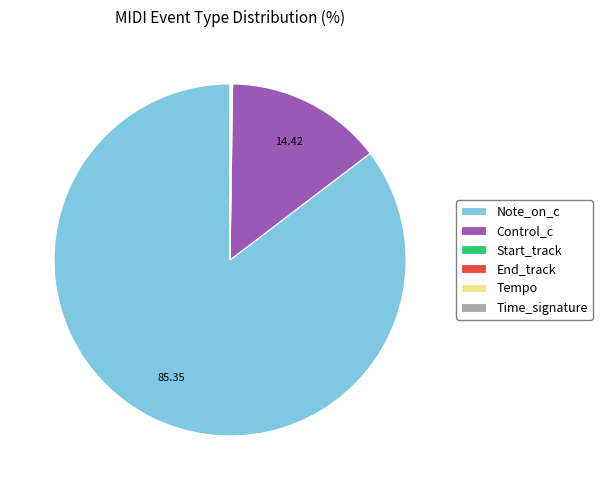

Which category has the biggest portion of the pie?

Note_on_c